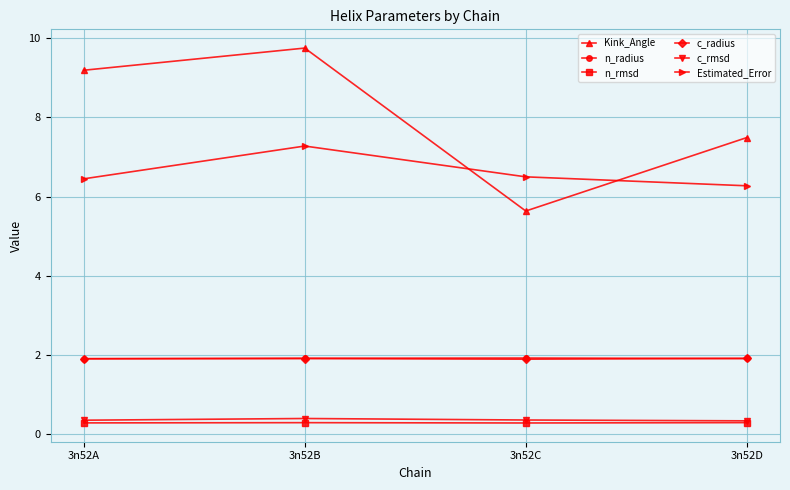

How many categories are shown in the chart?

4